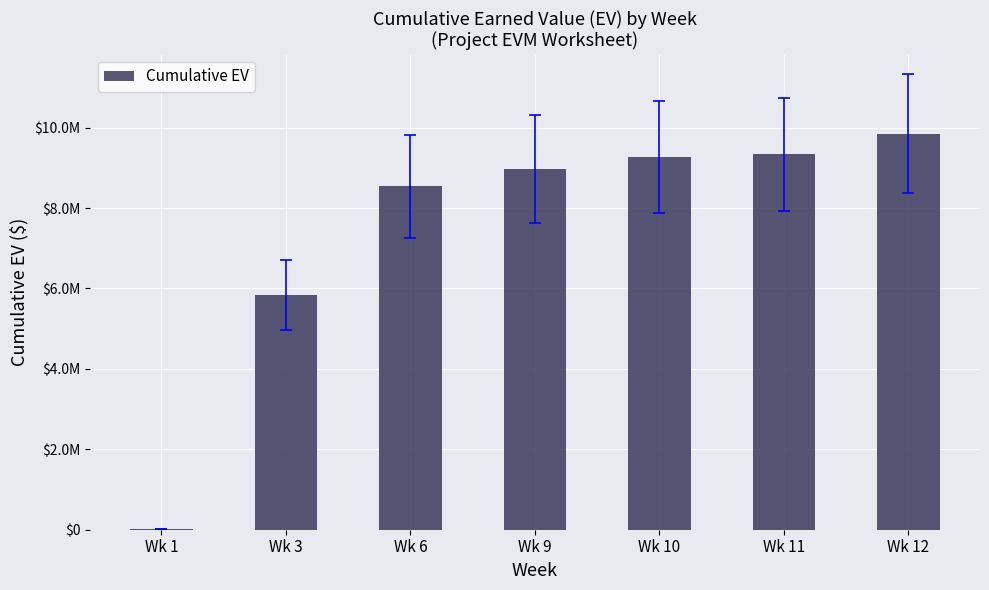

What is the value of the 4th bar from the left?

8965000